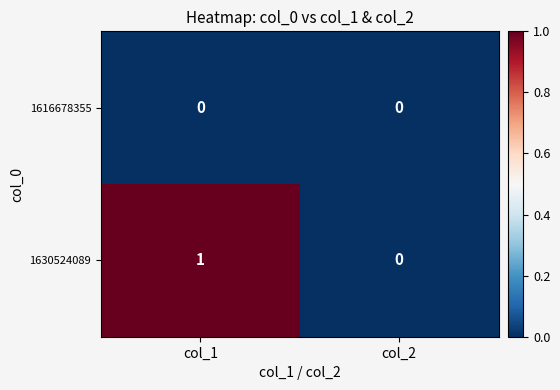

At which label does 1630524089 reach its minimum?

col_2